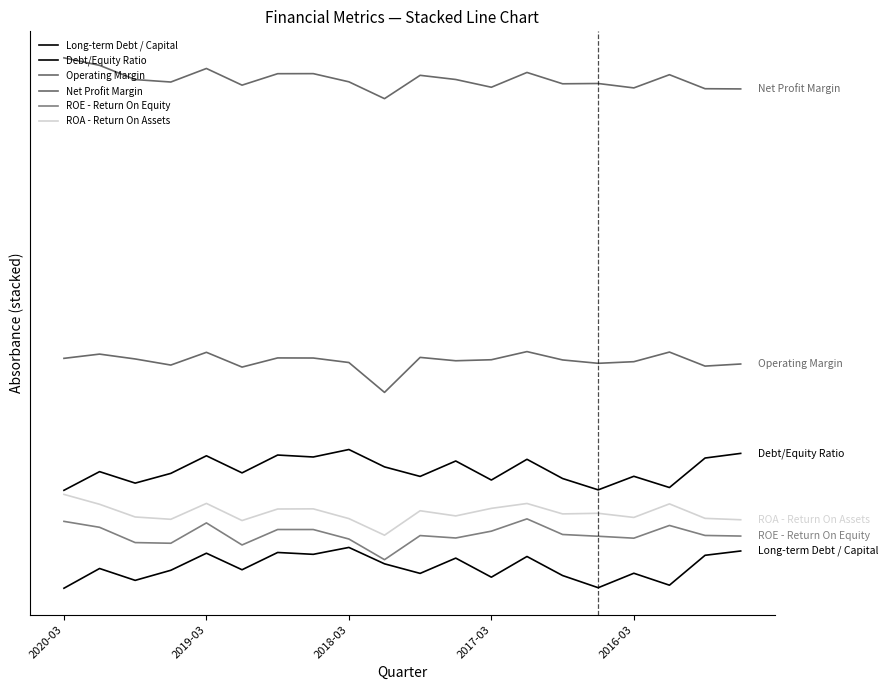

At which label is Debt/Equity Ratio closest to 14?

2017-03